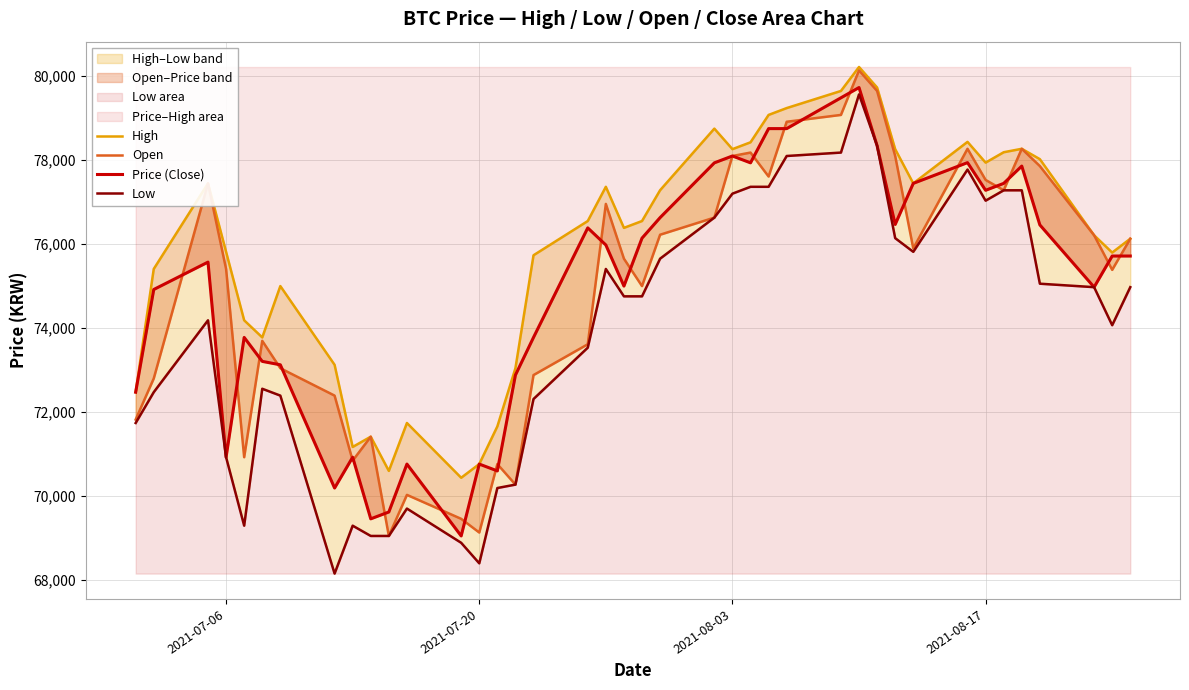

Which series has the largest total across all categories?

High